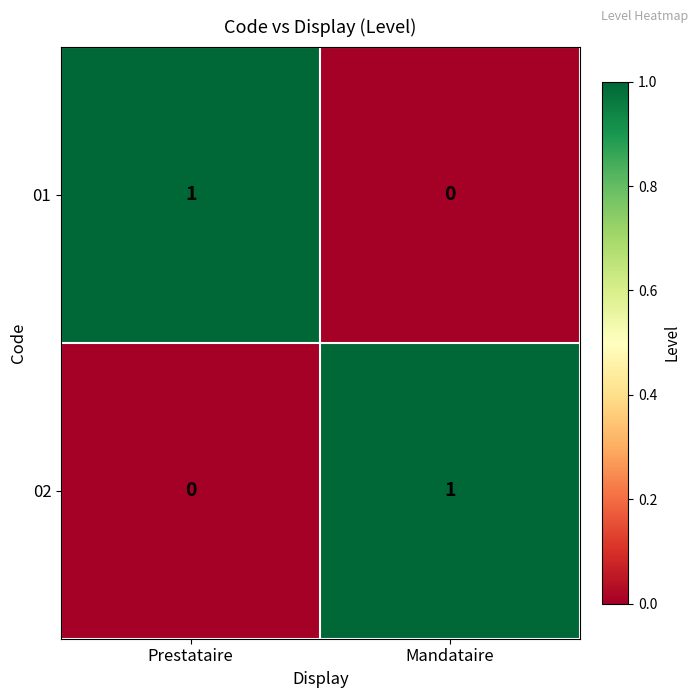

At which label is 01 closest to 0?

Mandataire